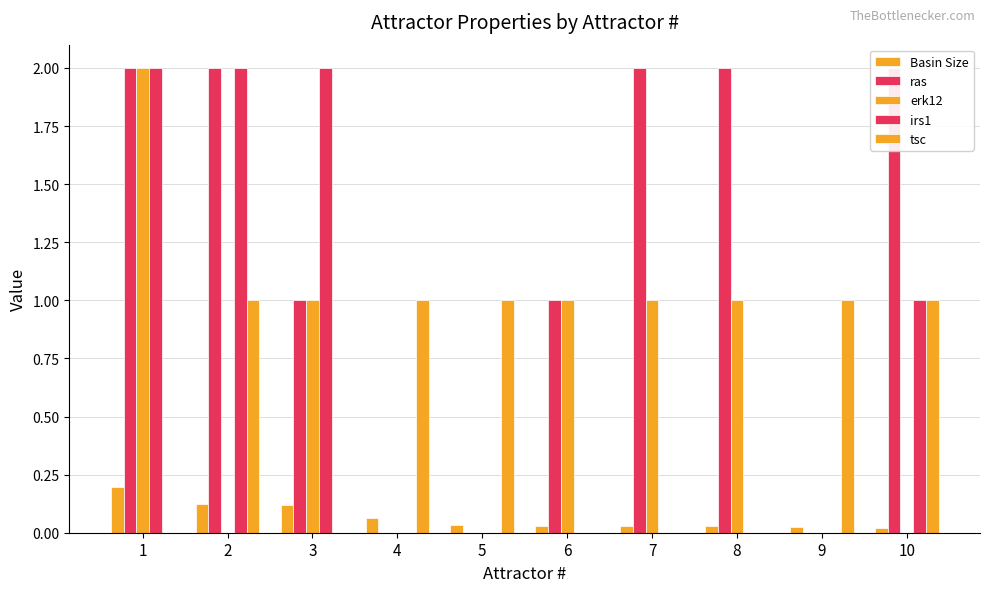

Reading left to right, list all the values displayed in this chart.

Basin Size: 0.2	0.1	0.1	0.1	0.0	0.0	0.0	0.0	0.0	0.0
ras: 2.0	2.0	1.0	0.0	0.0	1.0	2.0	2.0	0.0	2.0
erk12: 2.0	0.0	1.0	0.0	0.0	1.0	1.0	1.0	0.0	0.0
irs1: 2.0	2.0	2.0	0.0	0.0	0.0	0.0	0.0	0.0	1.0
tsc: 0.0	1.0	0.0	1.0	1.0	0.0	0.0	0.0	1.0	1.0